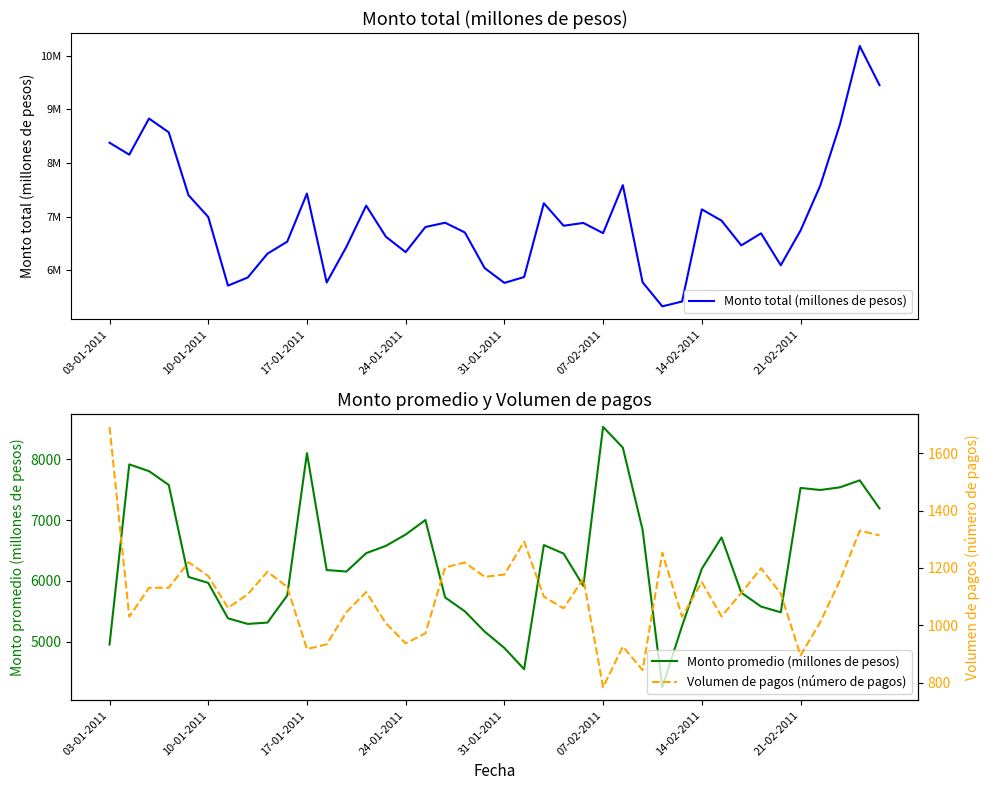

What is the difference between the maximum and minimum values in the Monto total (millones de pesos) series?

4855631